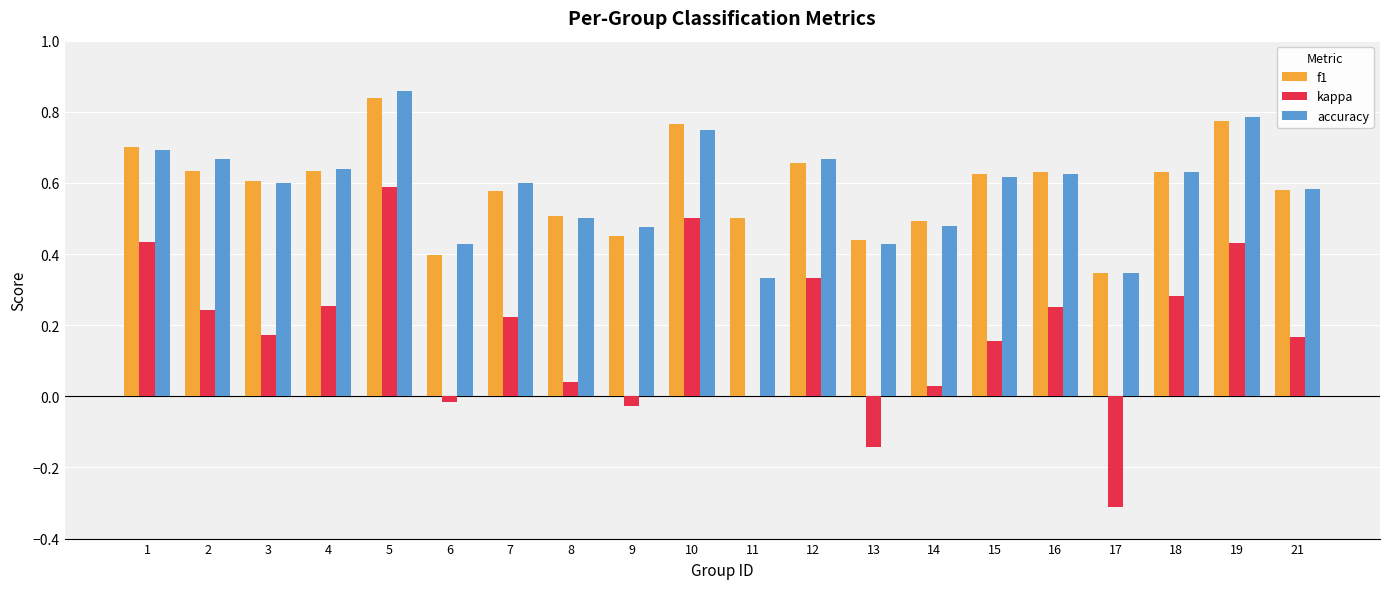

Is it true that accuracy equals 0.8 at 15?

False